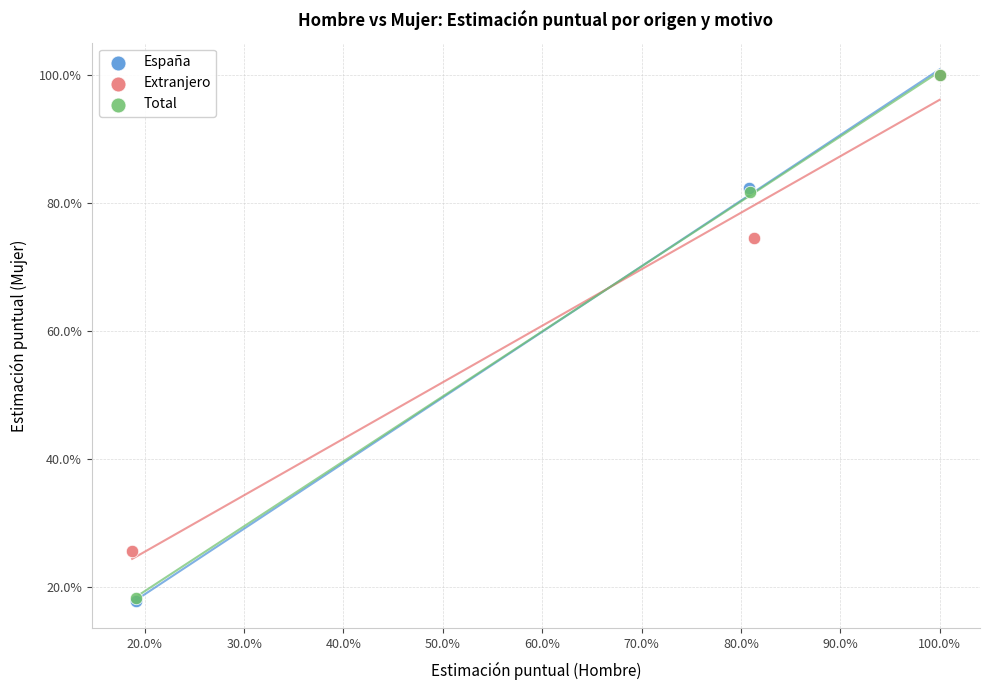

What are all the series names shown in the legend?

España, Extranjero, Total